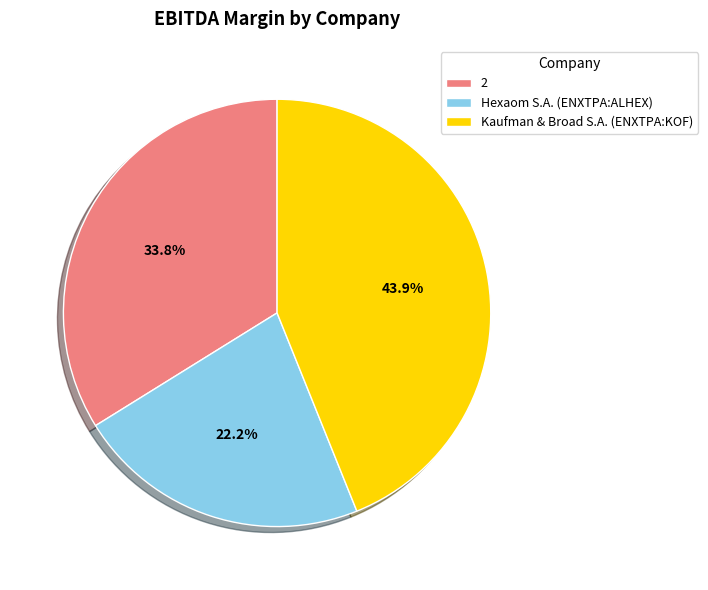

What percentage is the Kaufman & Broad S.A. (ENXTPA:KOF) slice, to the nearest percent?

44%